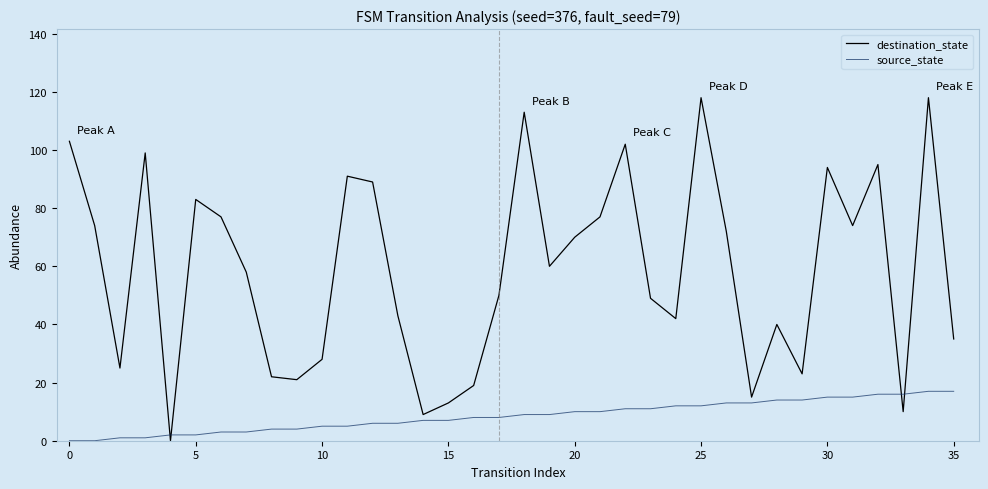

List the series in order of their overall mean, lowest first.

source_state, destination_state